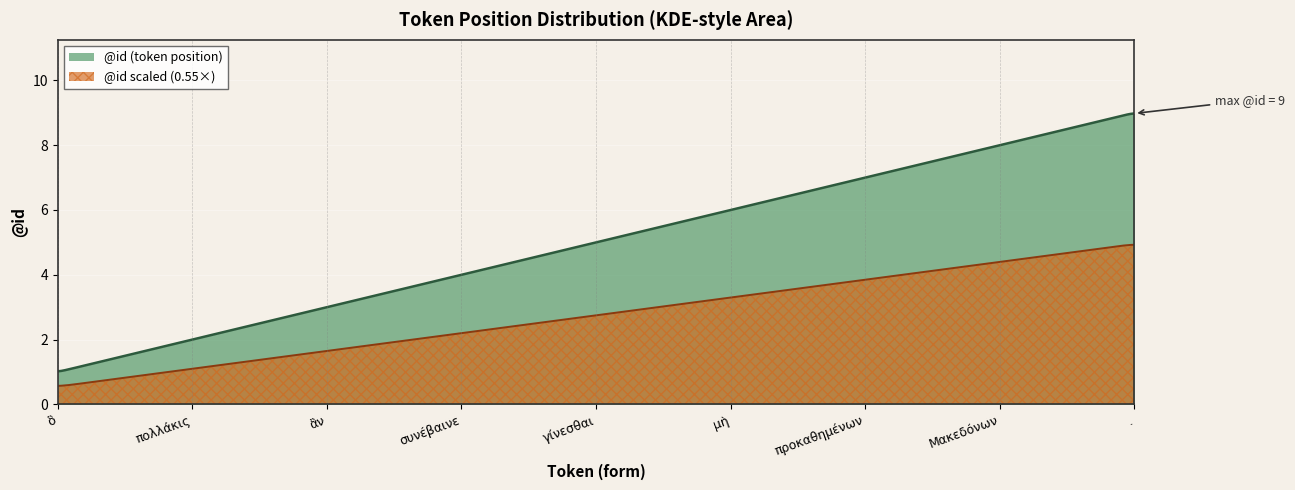

True or false: the data shows 6 at μὴ.

True